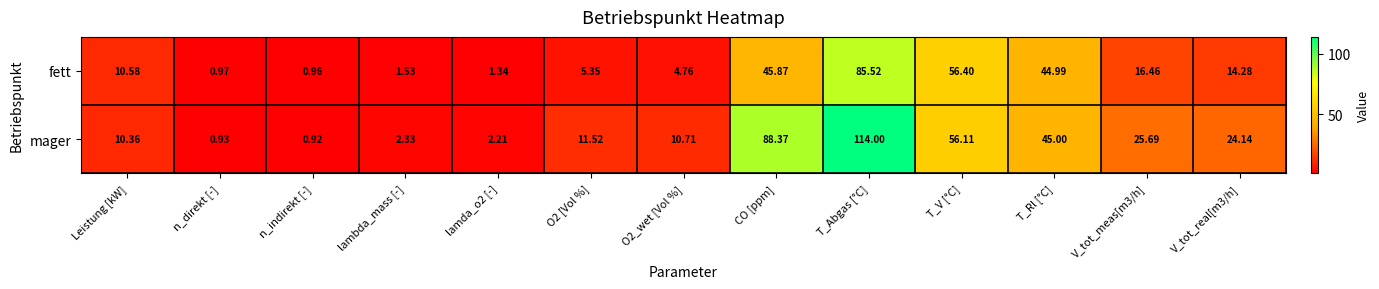

Which series has the largest total across all categories?

mager